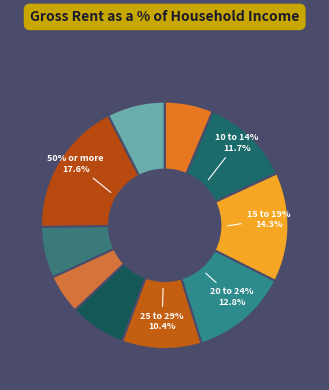

Which has a higher value, 20 to 24% or Less than 10%?

20 to 24%